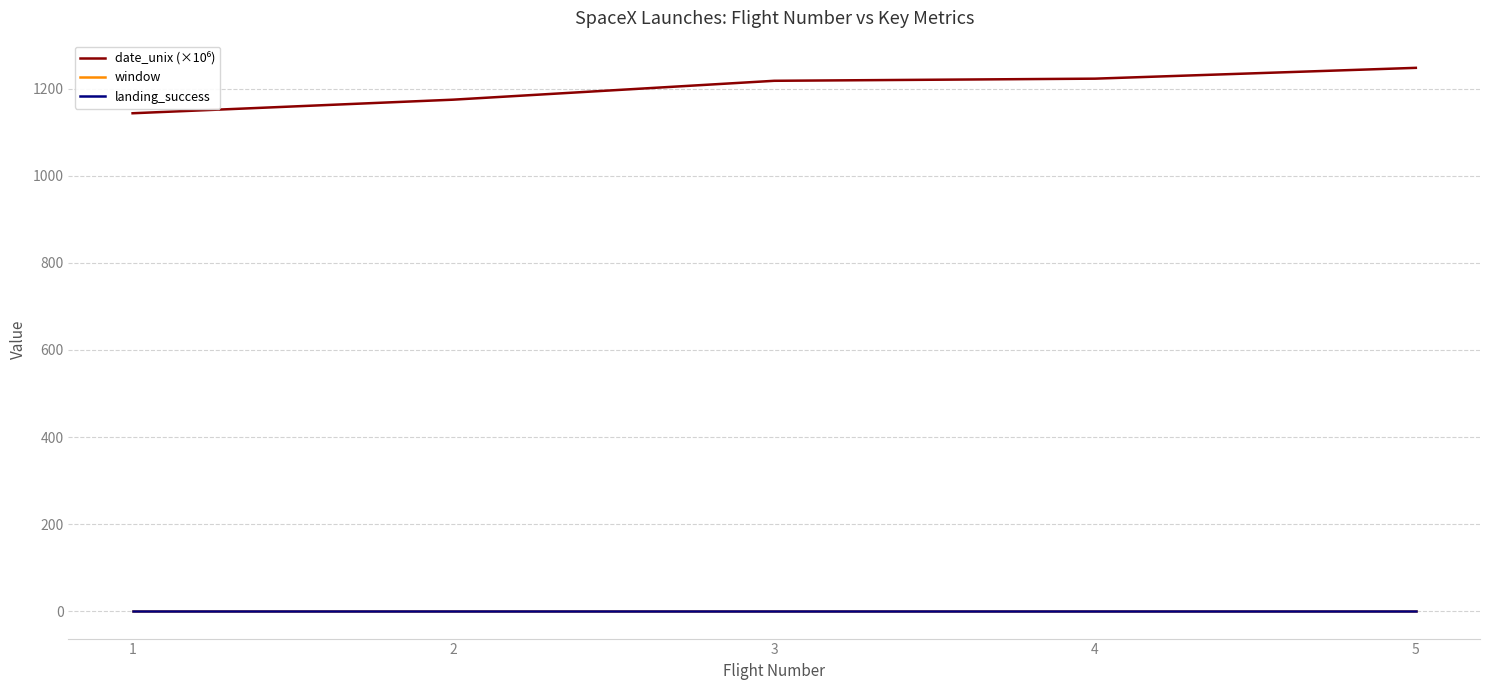

Does the chart display data point markers on the line(s)?

No